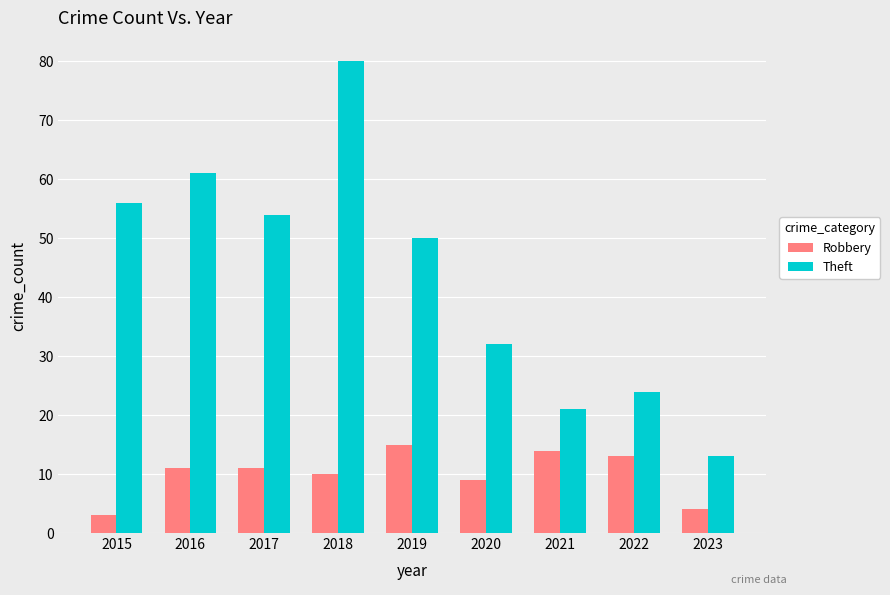

At which category does the chart reach its minimum across all series?

2015